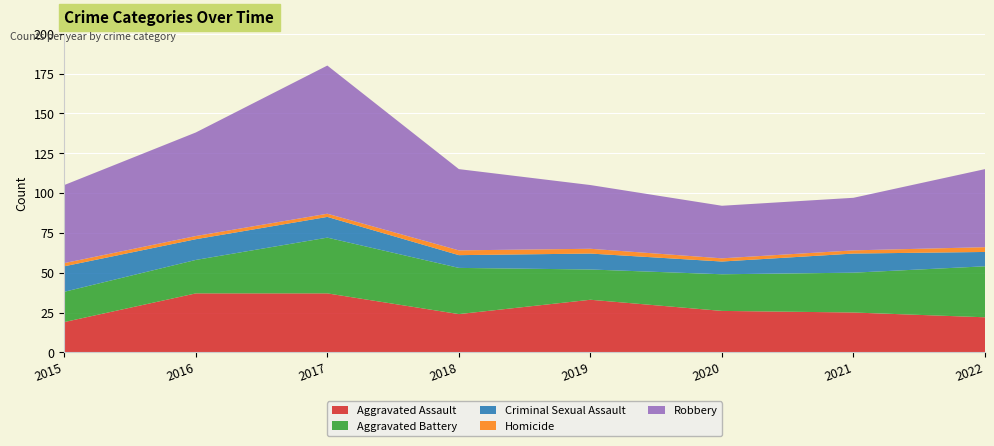

Reading left to right, list all the values displayed in this chart.

Aggravated Assault: 2015=19	2016=37	2017=37	2018=24	2019=33	2020=26	2021=25	2022=22
Aggravated Battery: 2015=19	2016=21	2017=35	2018=29	2019=19	2020=23	2021=25	2022=32
Criminal Sexual Assault: 2015=16	2016=13	2017=13	2018=8	2019=10	2020=8	2021=12	2022=9
Homicide: 2015=2	2016=2	2017=2	2018=3	2019=3	2020=2	2021=2	2022=3
Robbery: 2015=49	2016=65	2017=93	2018=51	2019=40	2020=33	2021=33	2022=49